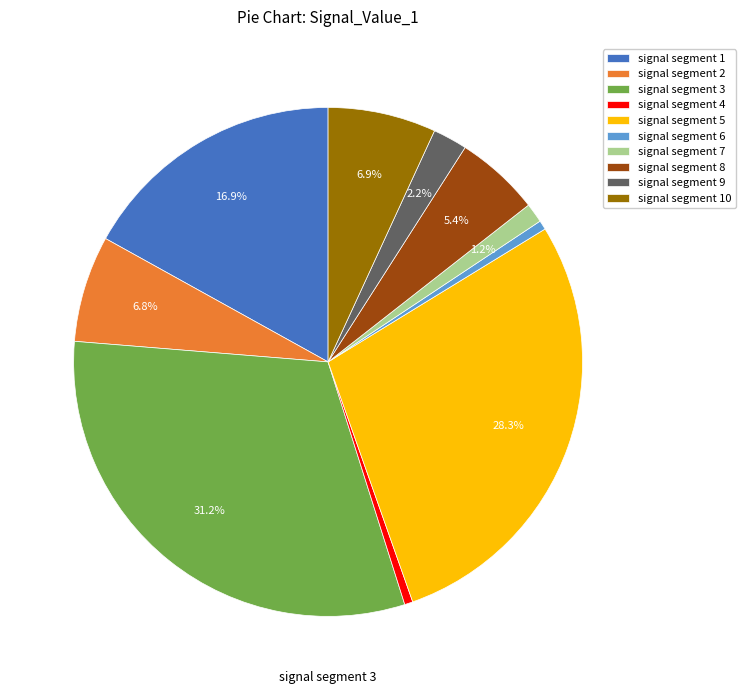

Which has a higher value, signal segment 3 or signal segment 2?

signal segment 3